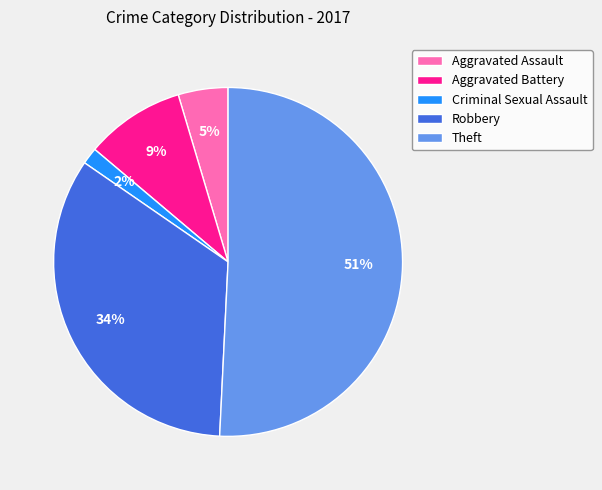

Does Robbery represent more than half of the total?

No